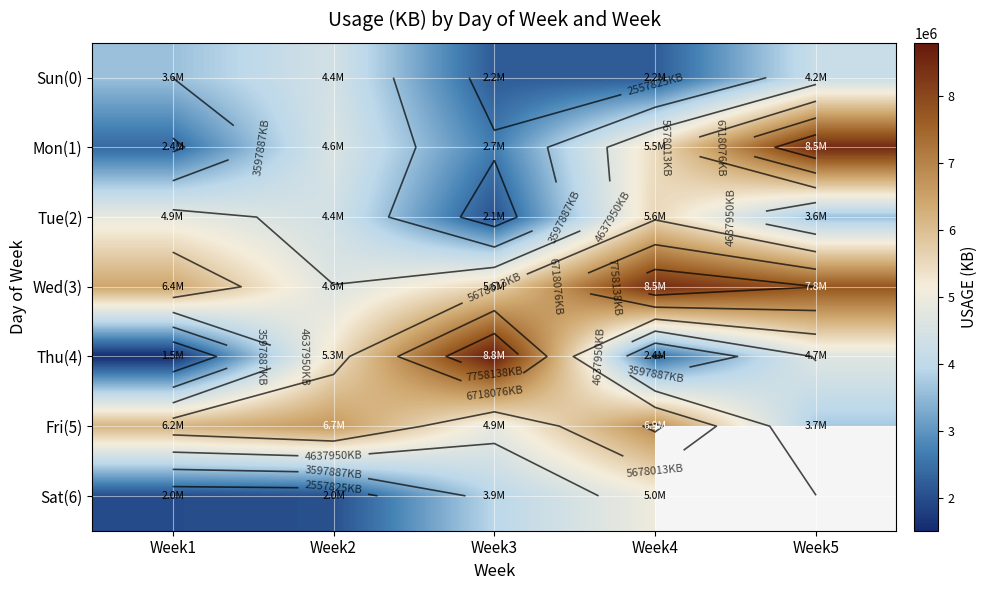

What is the difference between the maximum and second lowest values in the Fri(5) series?

2001955.0